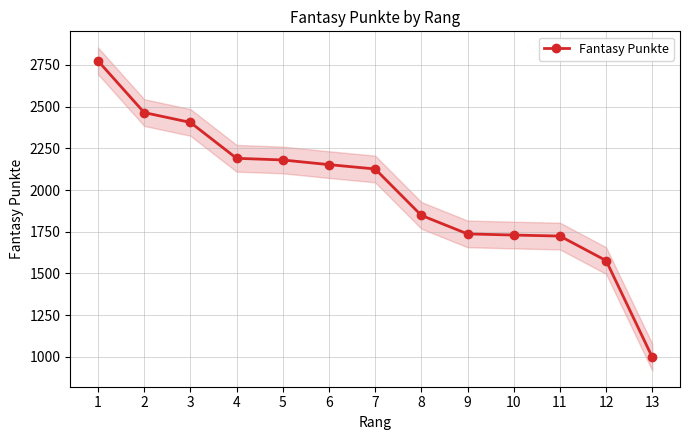

Which label corresponds to the smallest value in the chart?

13